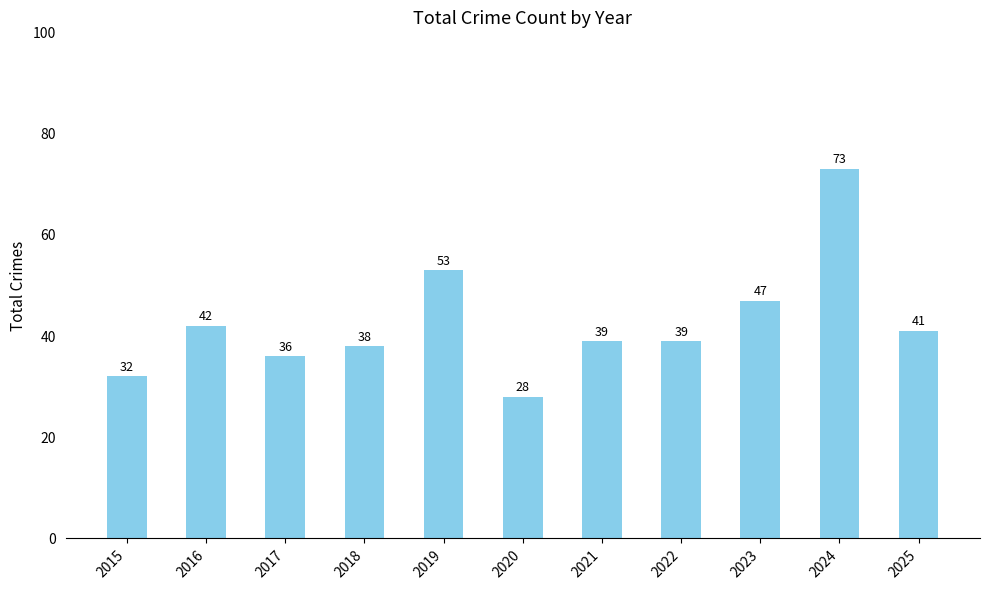

What is the value of the 7th bar from the left?

39